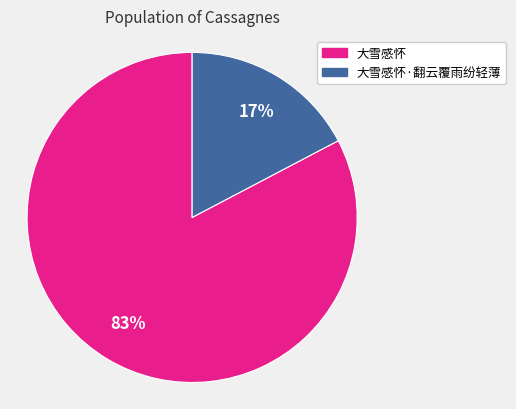

How many slices are in this pie chart?

2